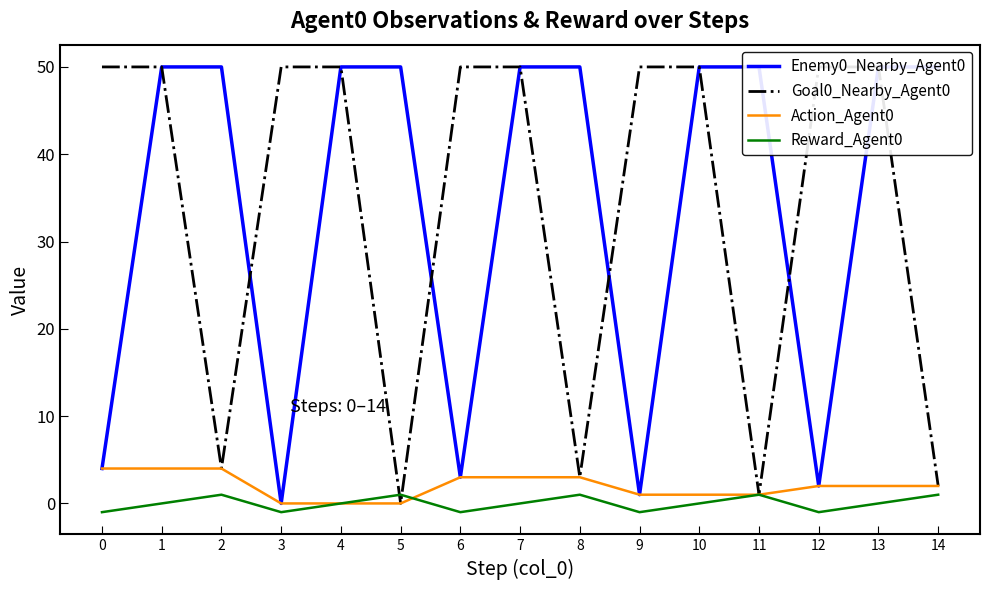

Which series has the largest range (max minus min)?

Enemy0_Nearby_Agent0